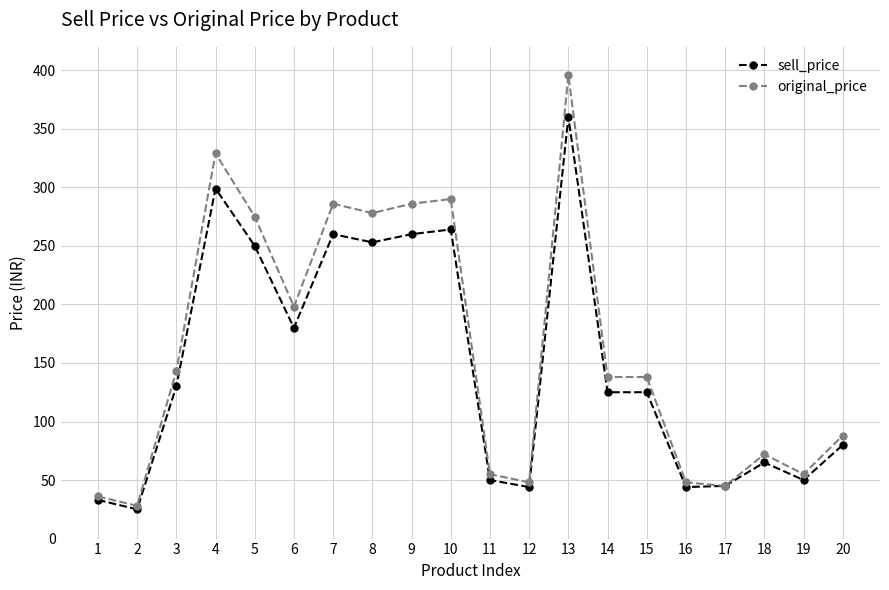

The value of sell_price at 20 is 80. True or false?

True